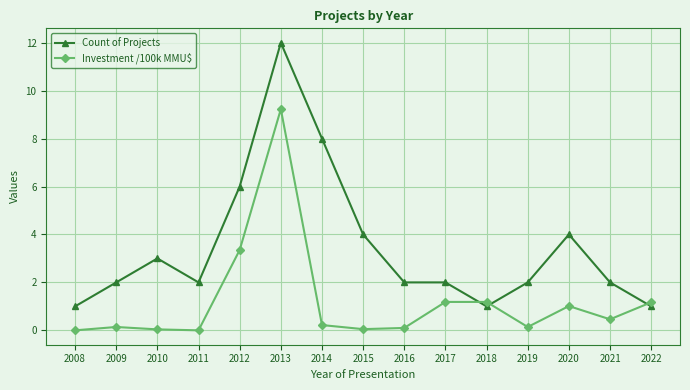

What is the total value across all series at 2020?

5.0